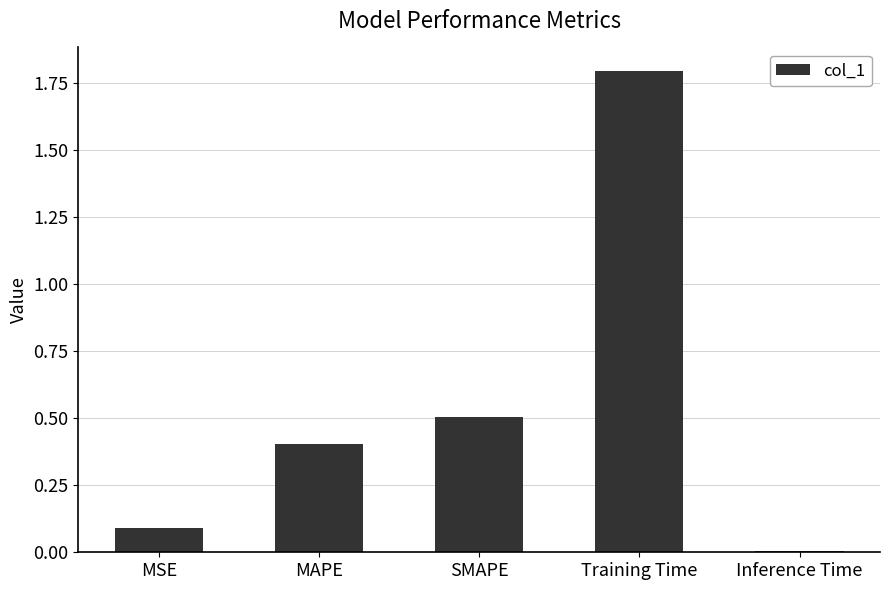

Which category has the lowest value across all series?

Inference Time